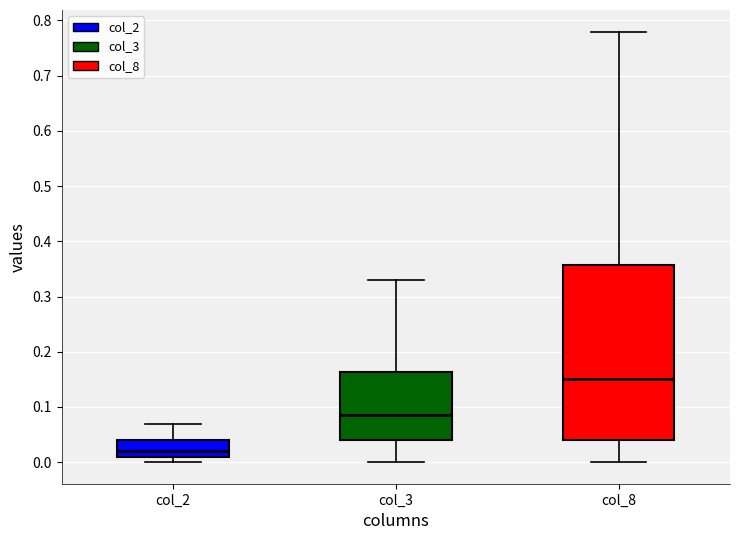

Where does the median line of the box for col_8 sit on the y-axis? The values are not printed on the chart, so give them approximately, as read against the axis.

0.15